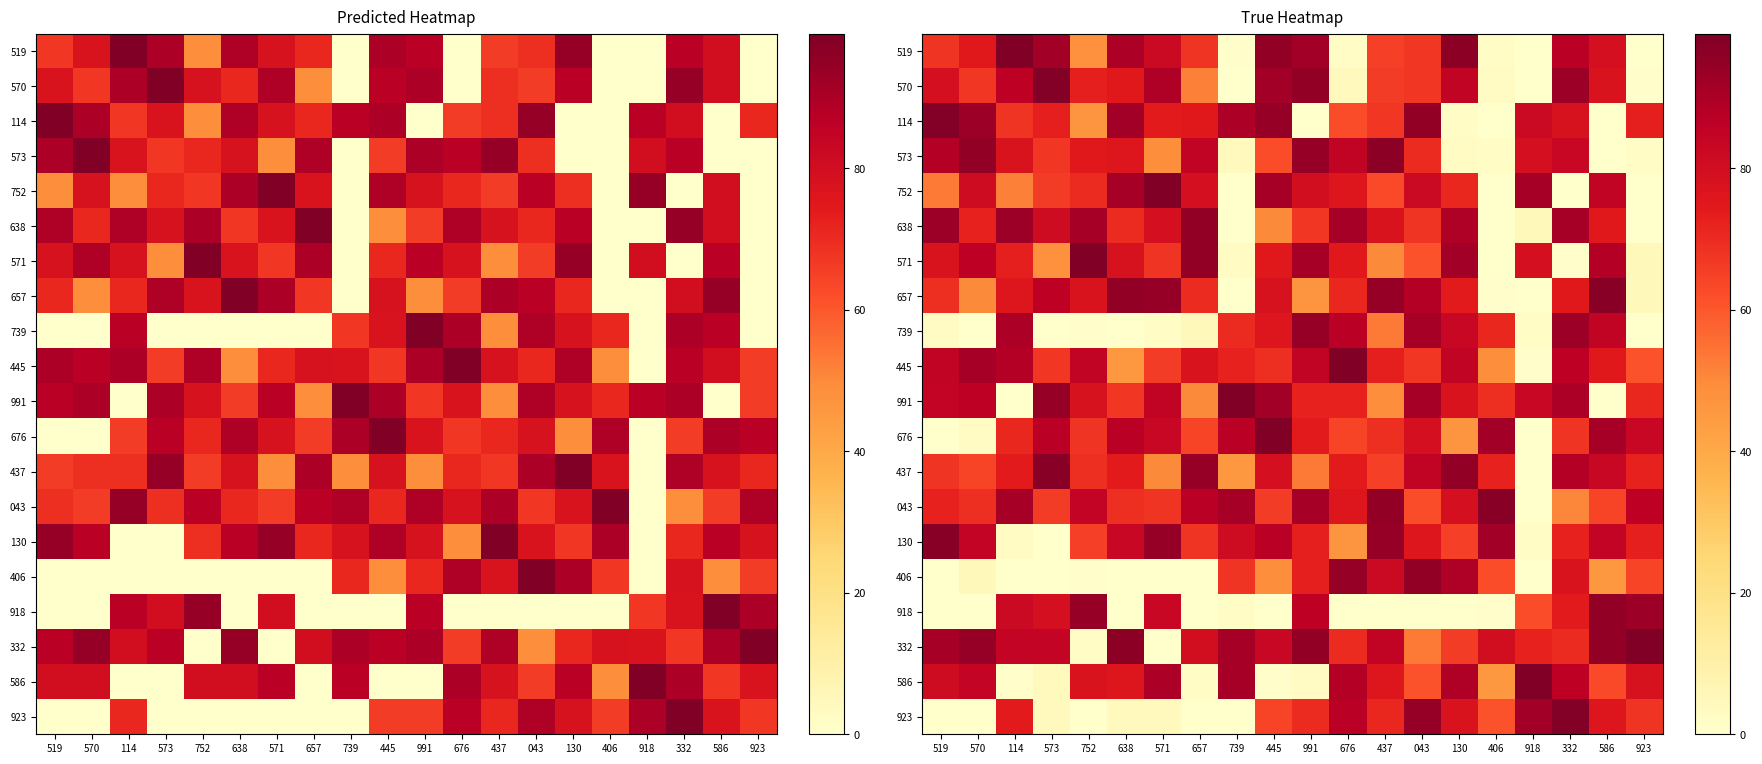

The 991 series shows 114 at 918. True or false?

False